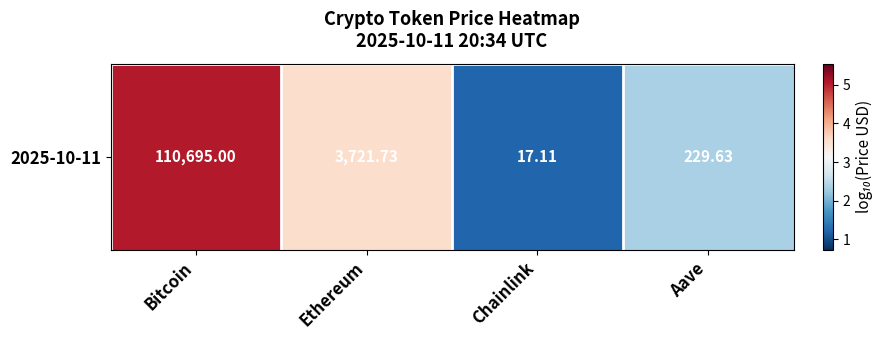

Reading right to left, what are all the values shown in this chart?

Aave=2.4	Chainlink=1.2	Ethereum=3.6	Bitcoin=5.0